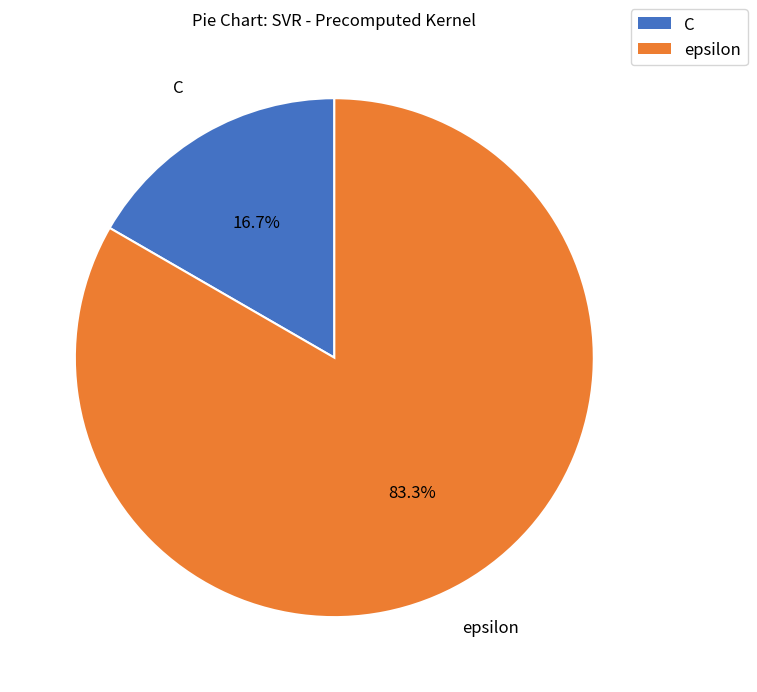

What percentage is NOT represented by epsilon?

16.7%